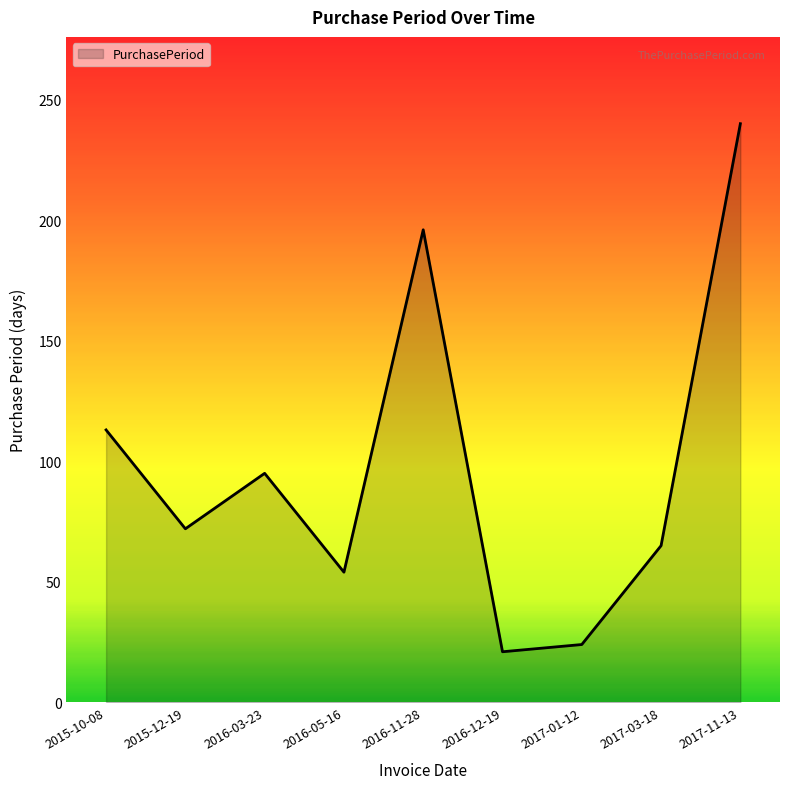

What is the ratio of the value at 2017-03-18 to the value at 2015-10-08?

0.6